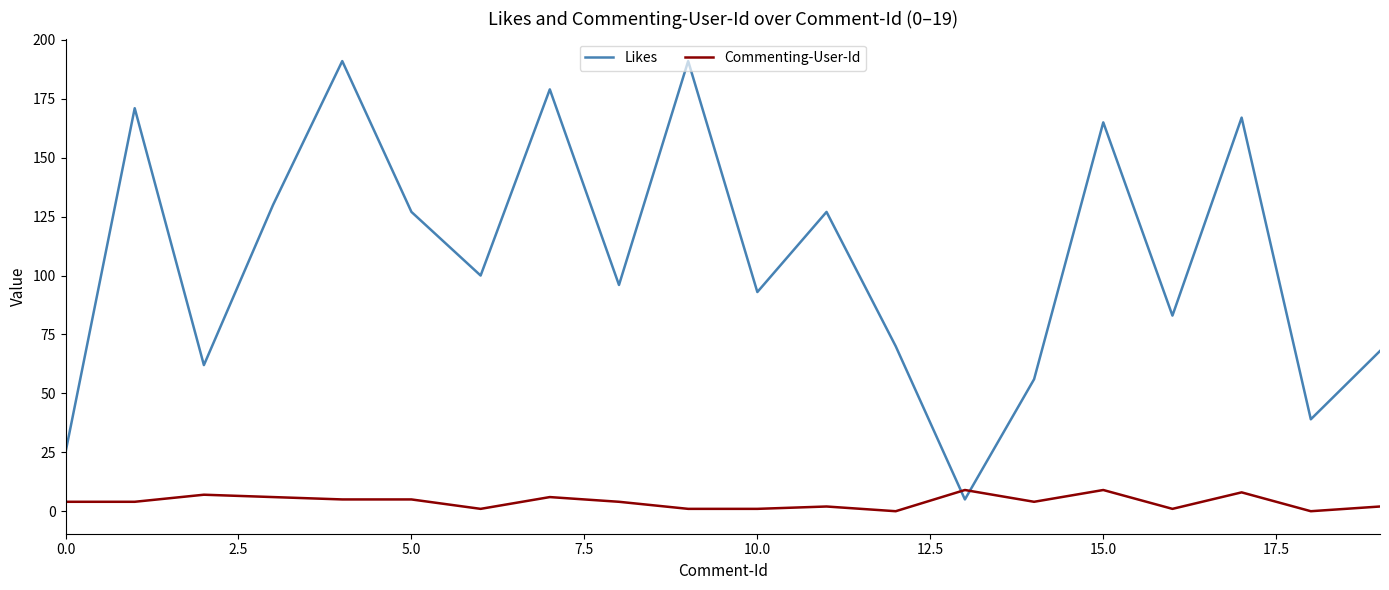

What is the maximum value shown in the chart?

191